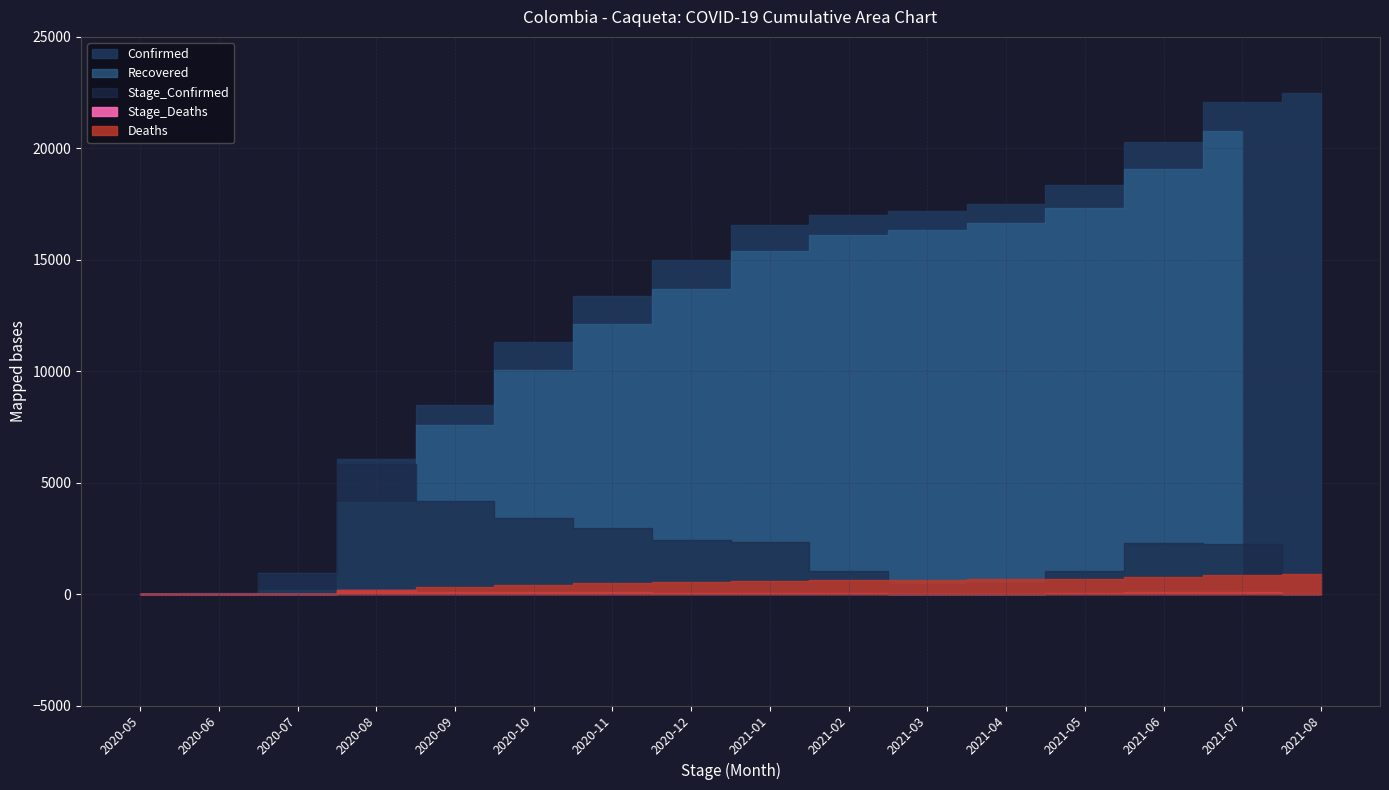

Is the value of Deaths at 2021-08-12 greater than the value of Recovered at 2021-07-31?

No